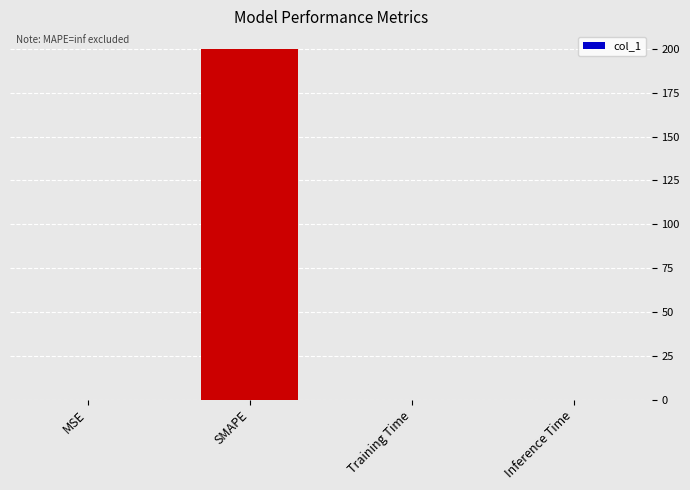

What is the sum of all values?

200.0